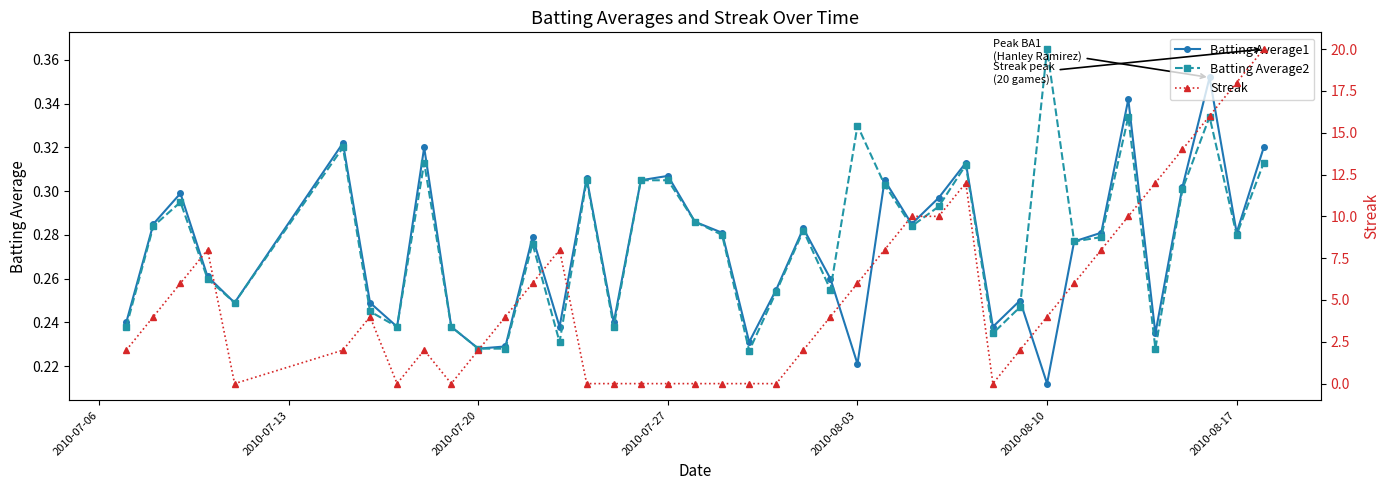

How many interior local valleys does the Batting Average1 series have?

12